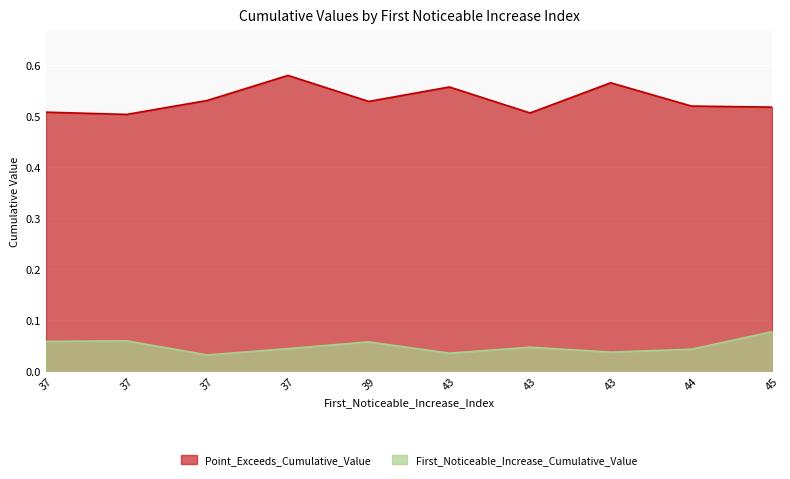

How many lines are shown in the chart?

2